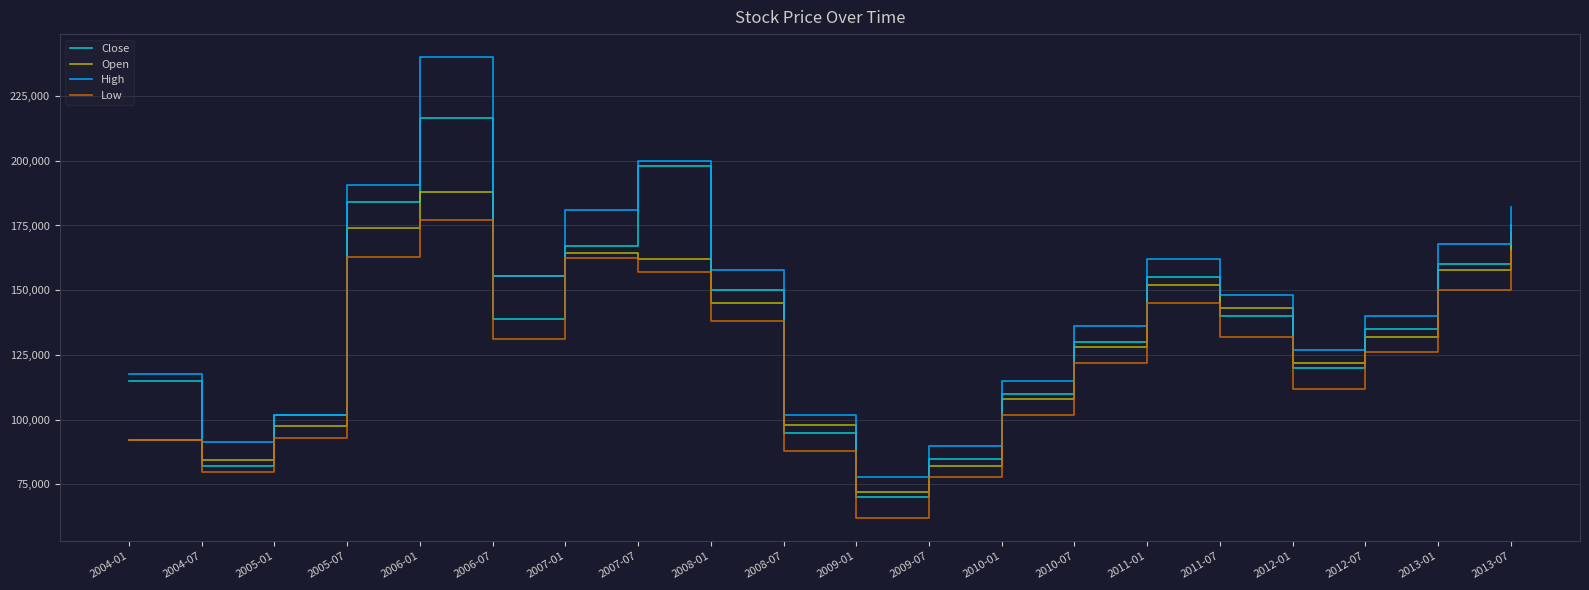

What are all the series names shown in the legend?

Close, Open, High, Low